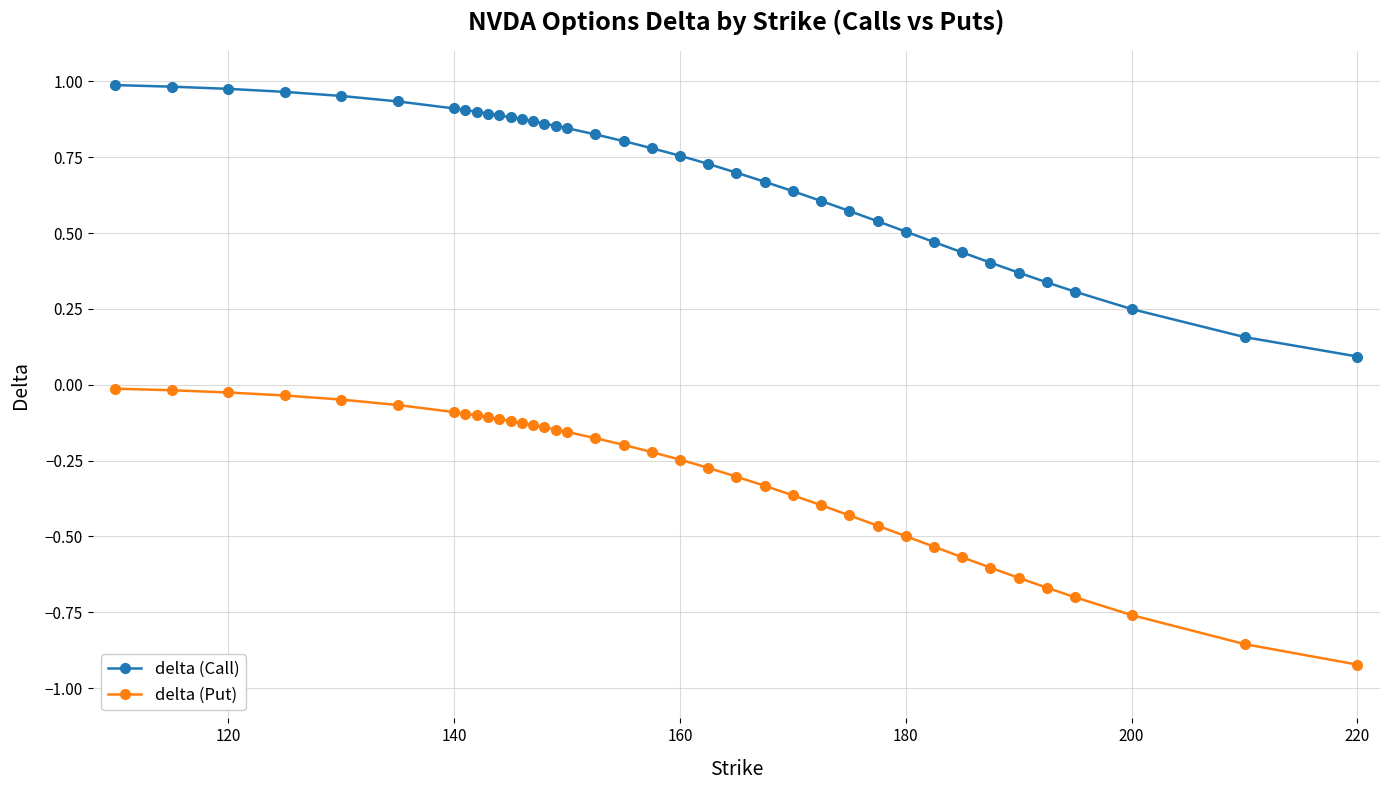

Rank the series by their average value, from highest to lowest.

delta (Call), delta (Put)